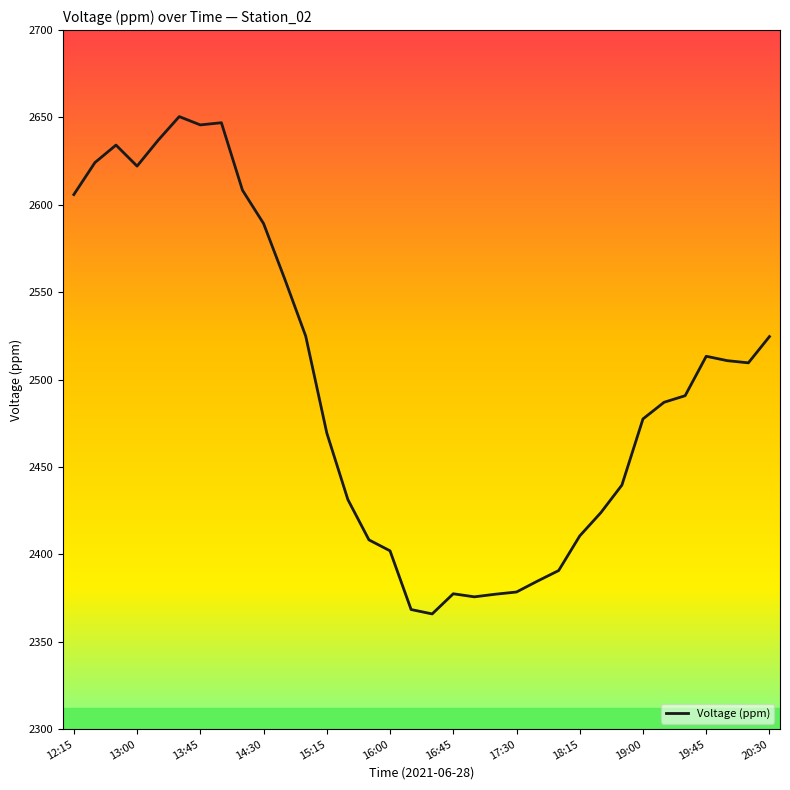

What is the minimum value shown in the chart?

2365.9